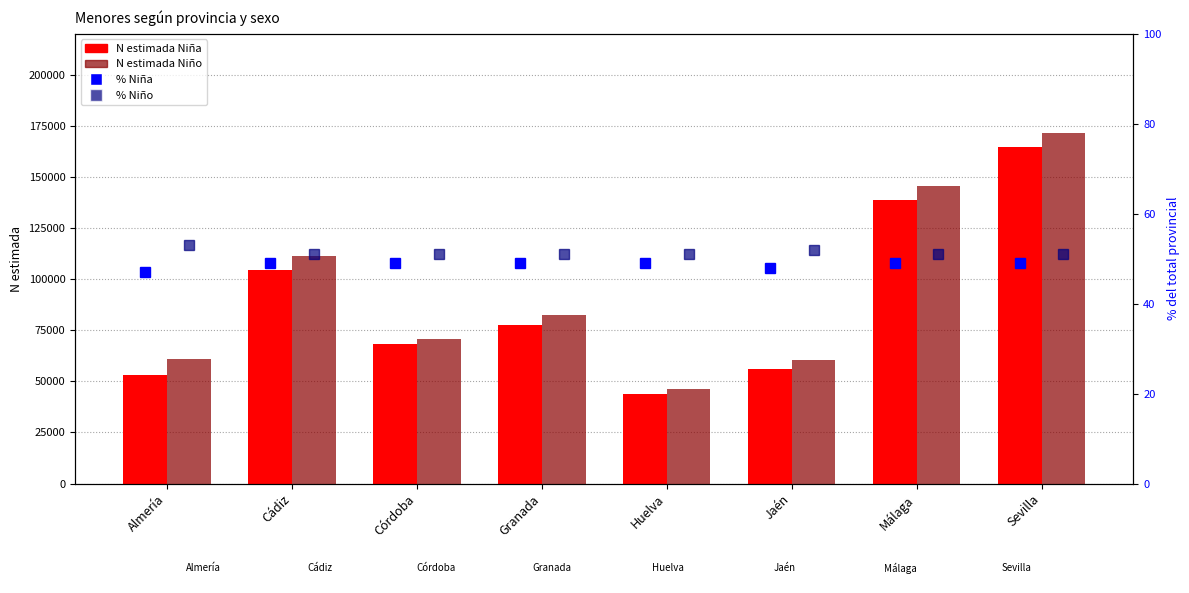

What is the value of the N estimada Niño bar at the 2nd from the left?

111159